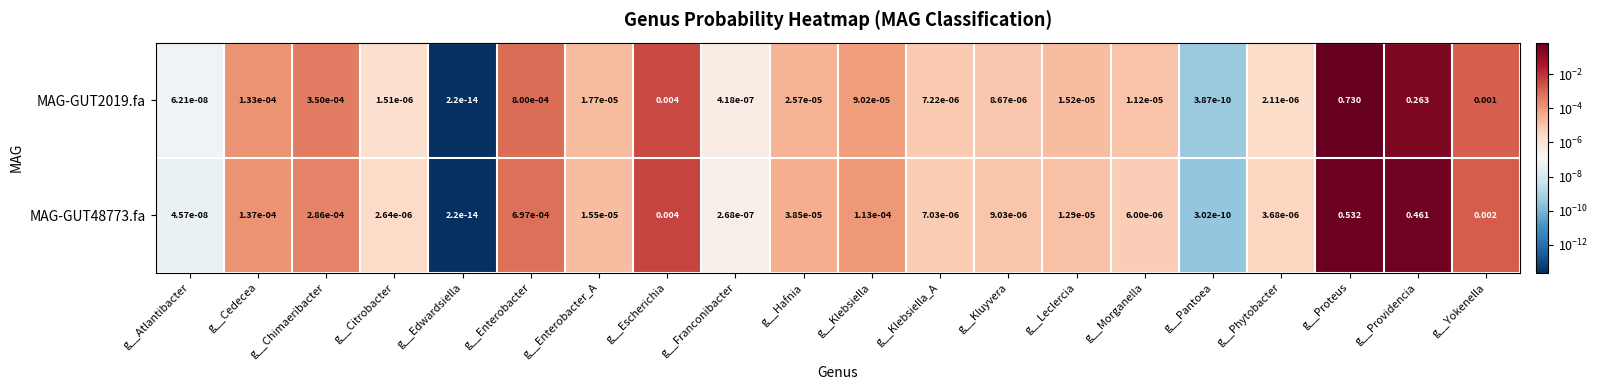

Which category has the lowest value in the MAG-GUT48773.fa series?

g__Edwardsiella